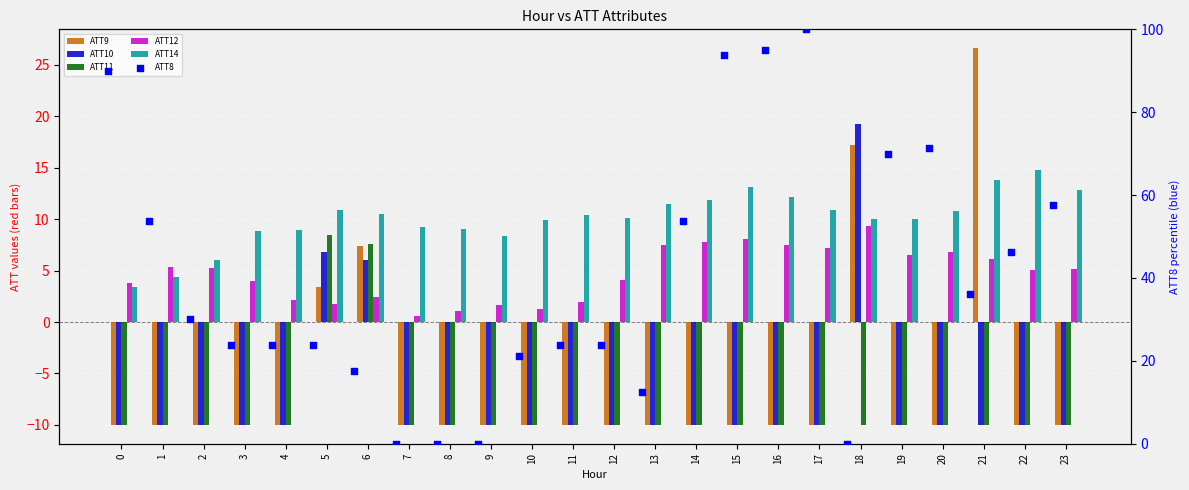

What is the total value across all series at 8?

-19.9